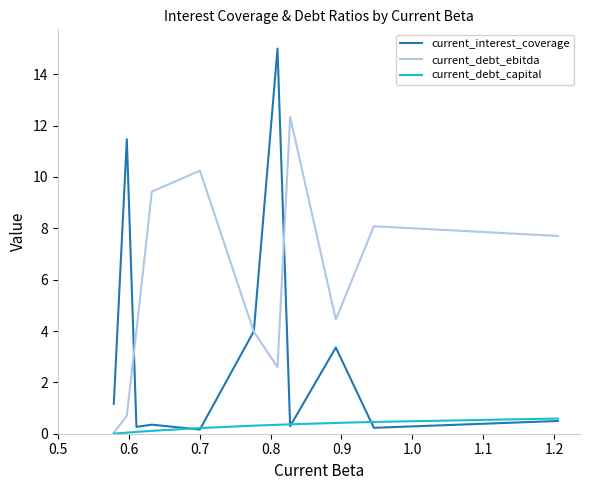

Rank the series by their average value, from highest to lowest.

current_debt_ebitda, current_interest_coverage, current_debt_capital